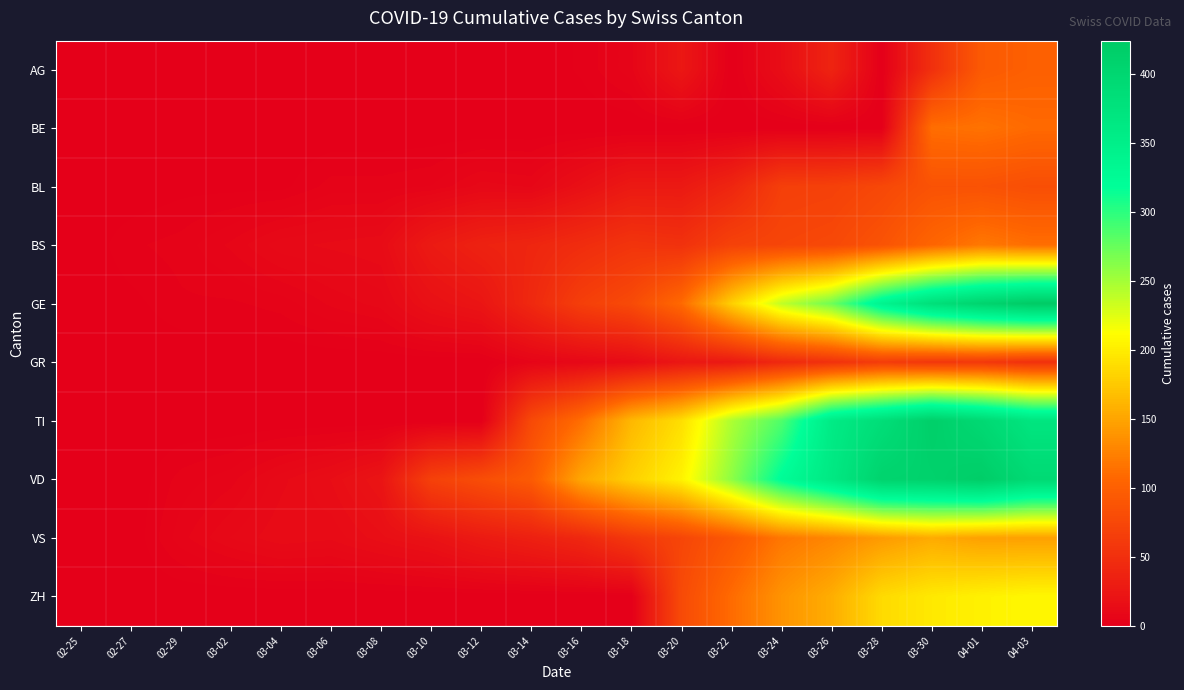

List the series in order of their peak value, highest first.

GE, VD, TI, ZH, VS, BS, BE, AG, BL, GR